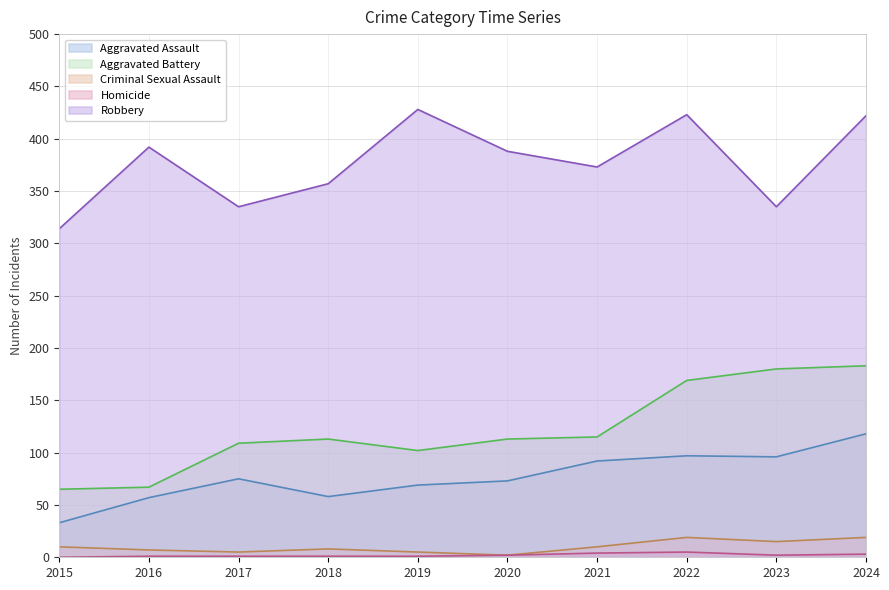

At which category does Homicide reach its first local peak?

2022